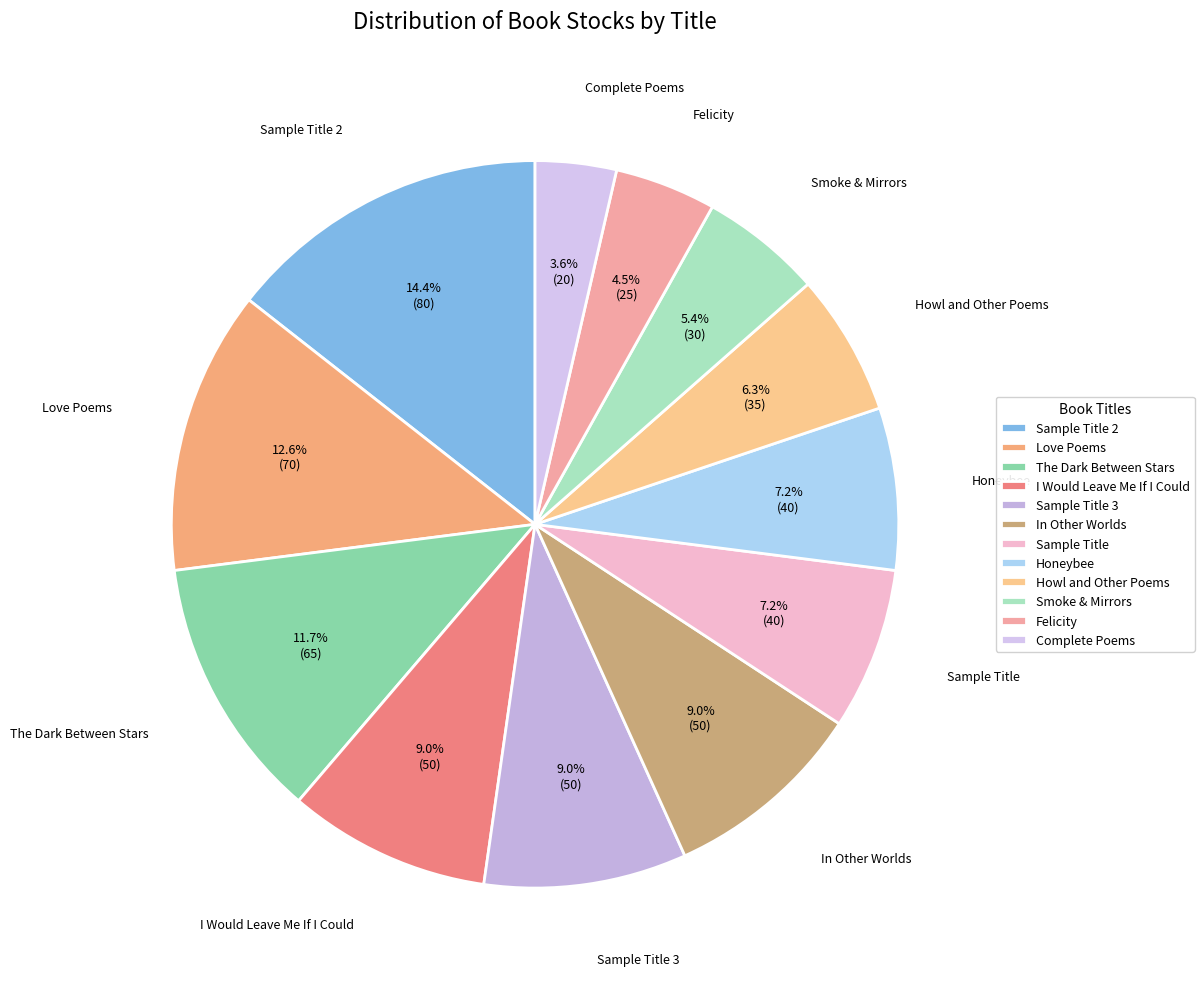

How many segments does this pie chart have?

12